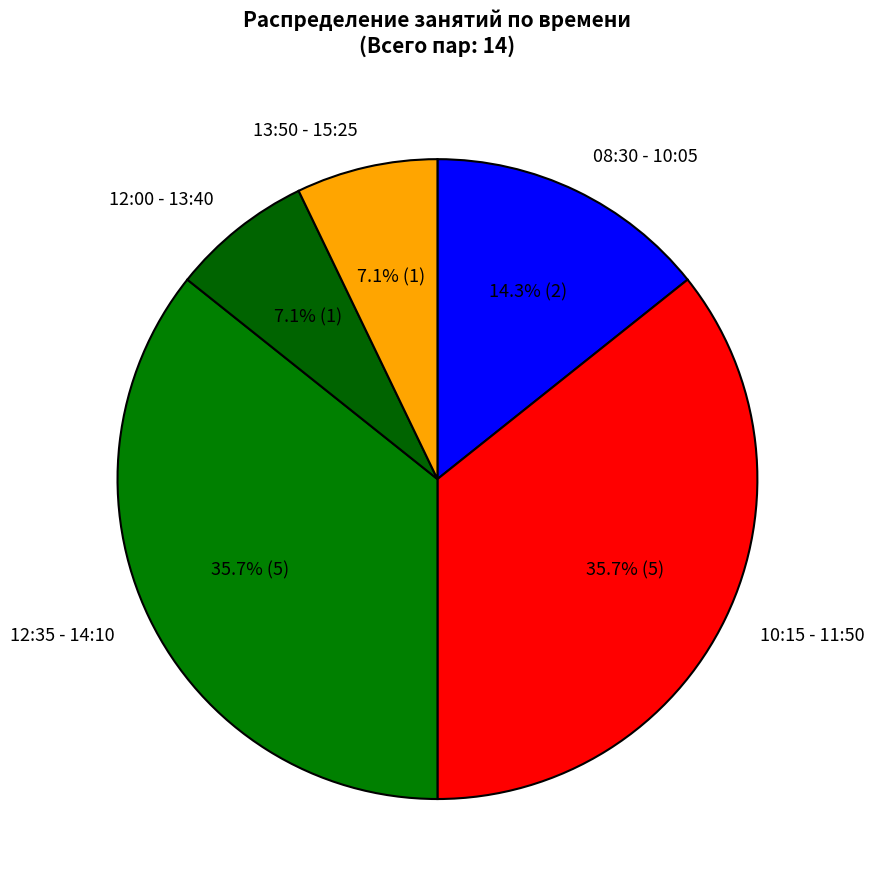

Count the number of slices in the pie.

5